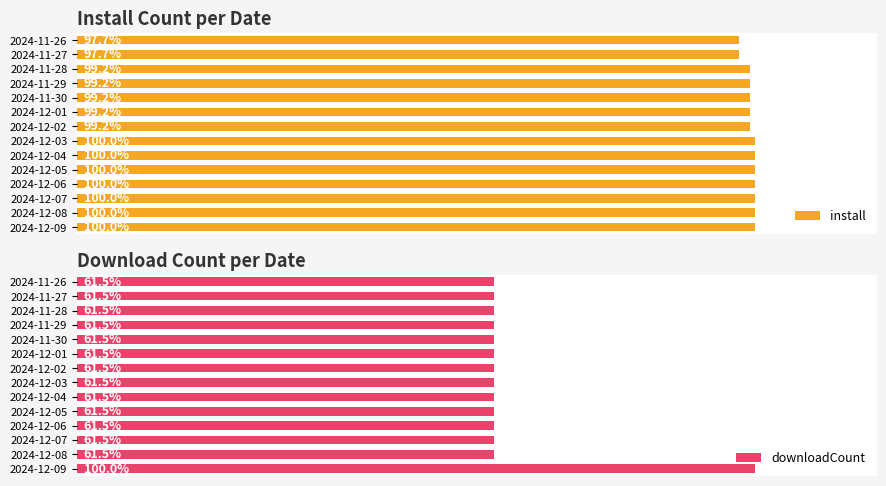

Is it true that downloadCount equals 62 at 2024-11-29?

False